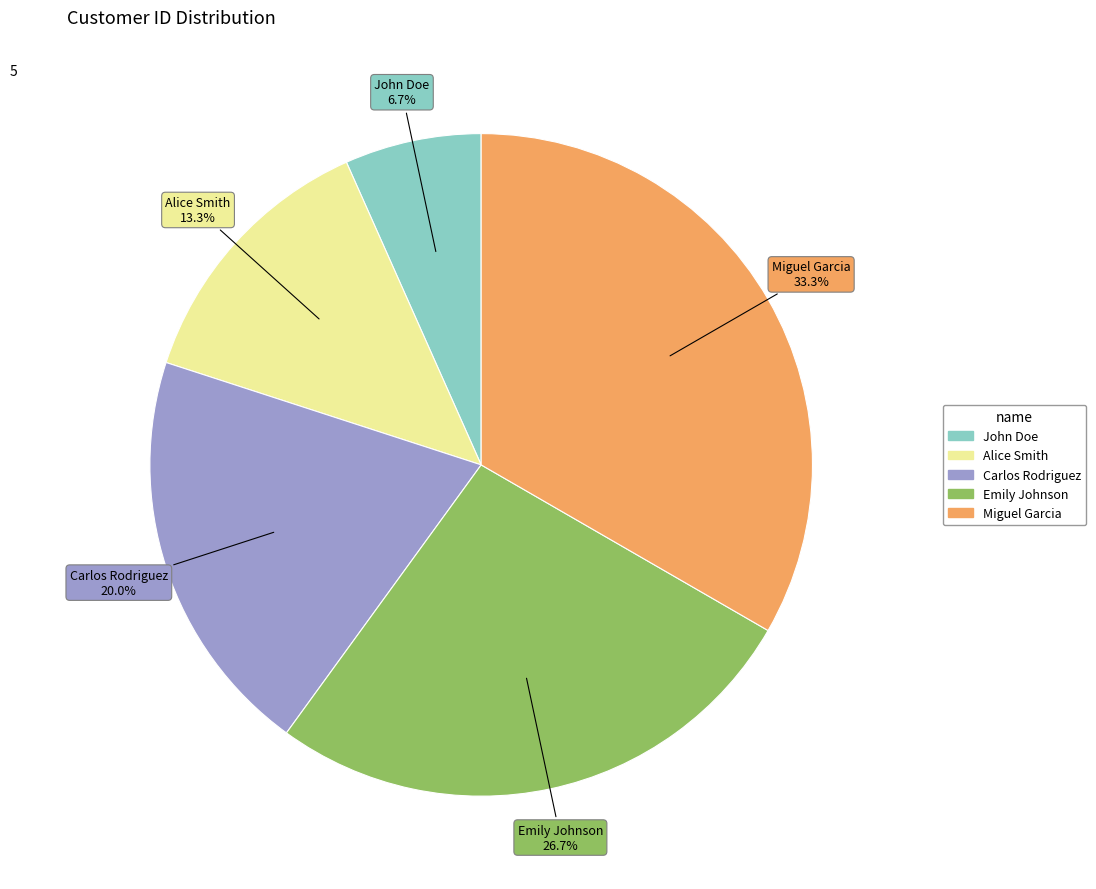

Approximately how many times larger is the value at Alice Smith compared to Miguel Garcia?

0.4